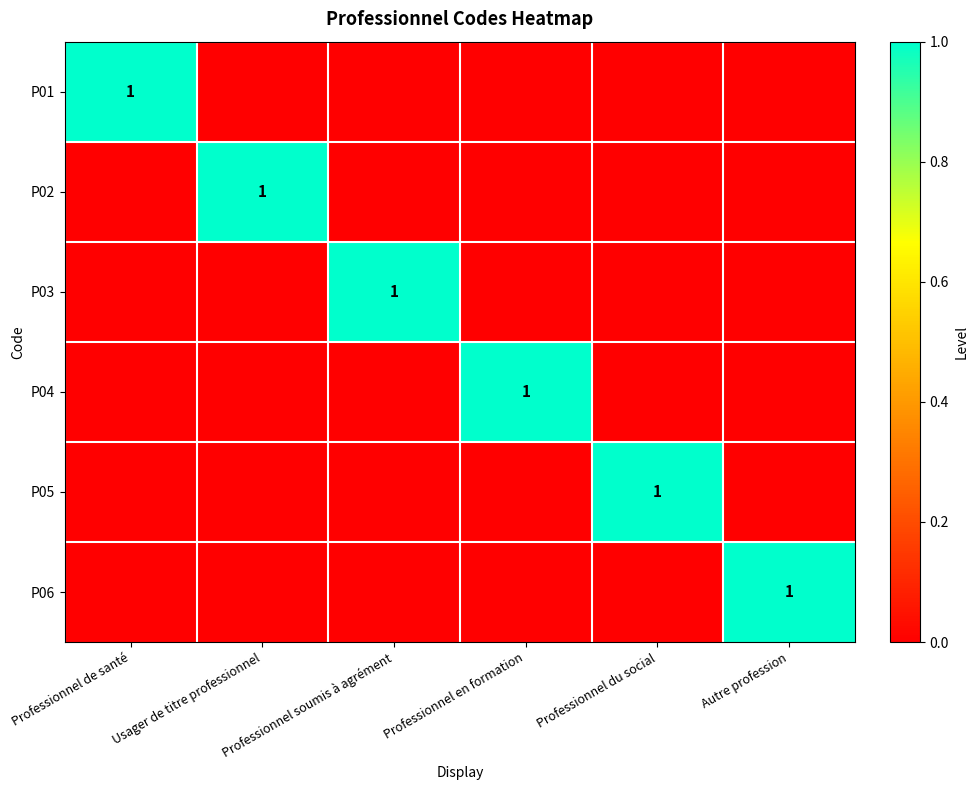

The P02 series shows 1 at Usager de titre professionnel. True or false?

True